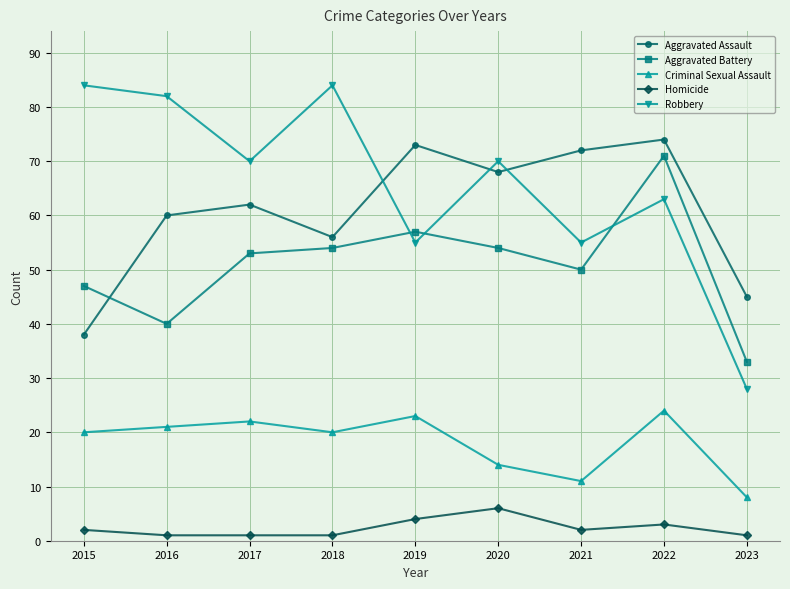

Rank the series at 2020 from lowest to highest value.

Homicide, Criminal Sexual Assault, Aggravated Battery, Aggravated Assault, Robbery